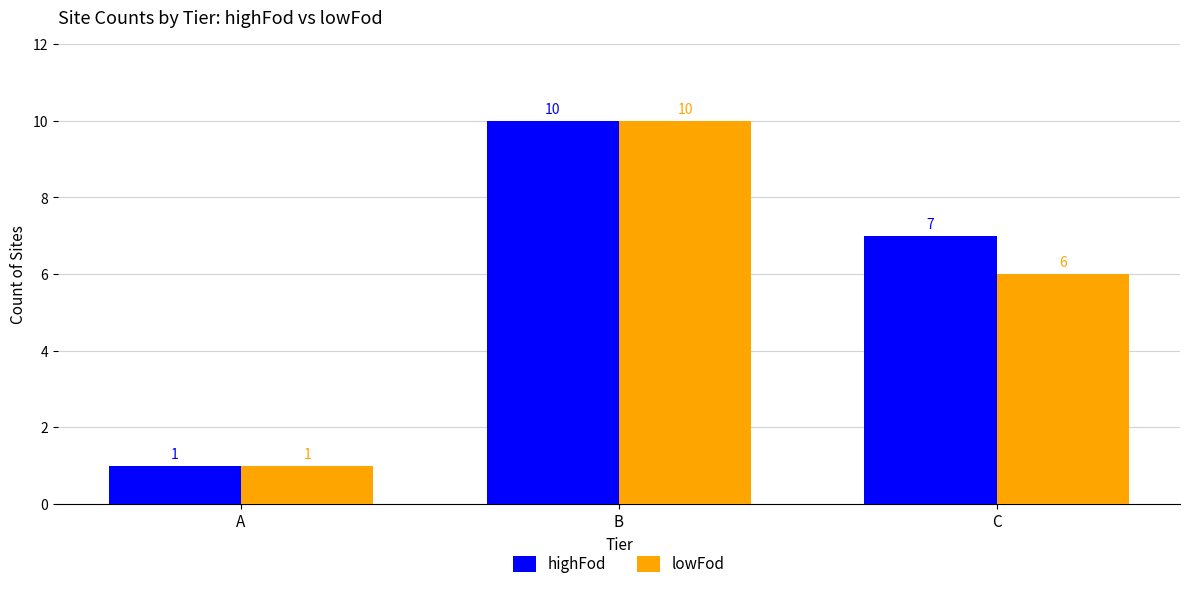

The value of highFod at B is 10. True or false?

True